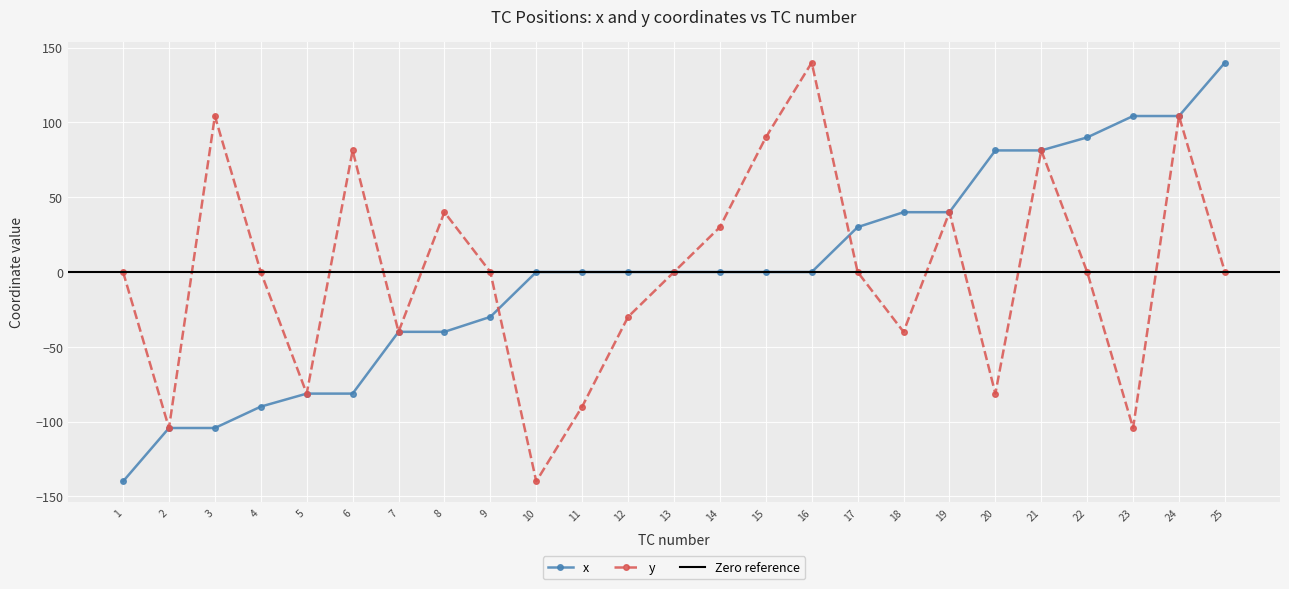

At which label does y reach its peak?

16